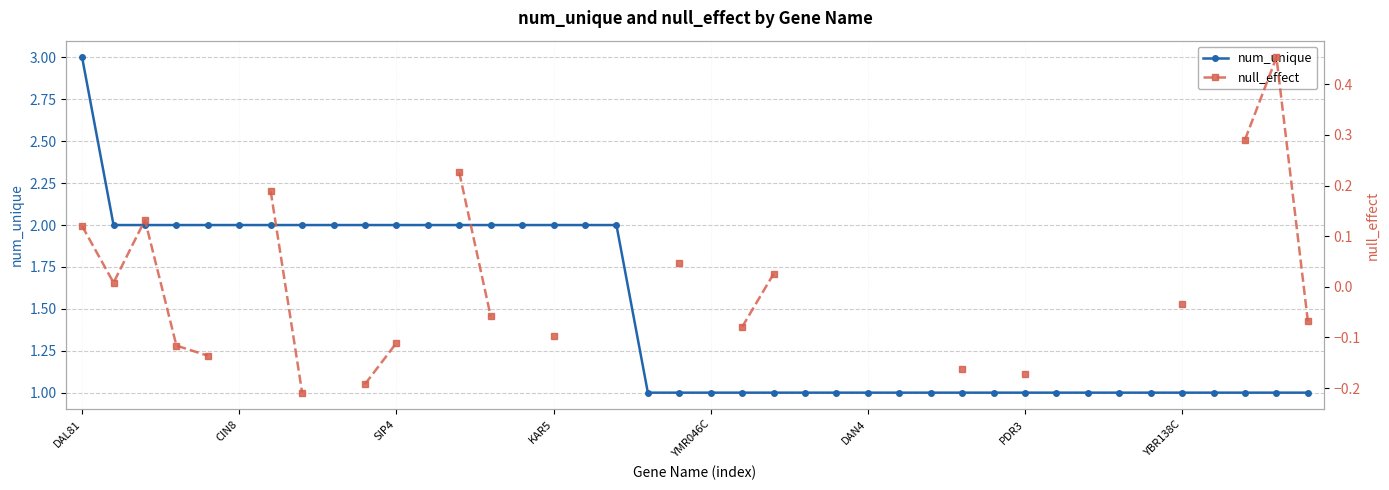

Is it true that num_unique equals 1 at YMR046C?

True